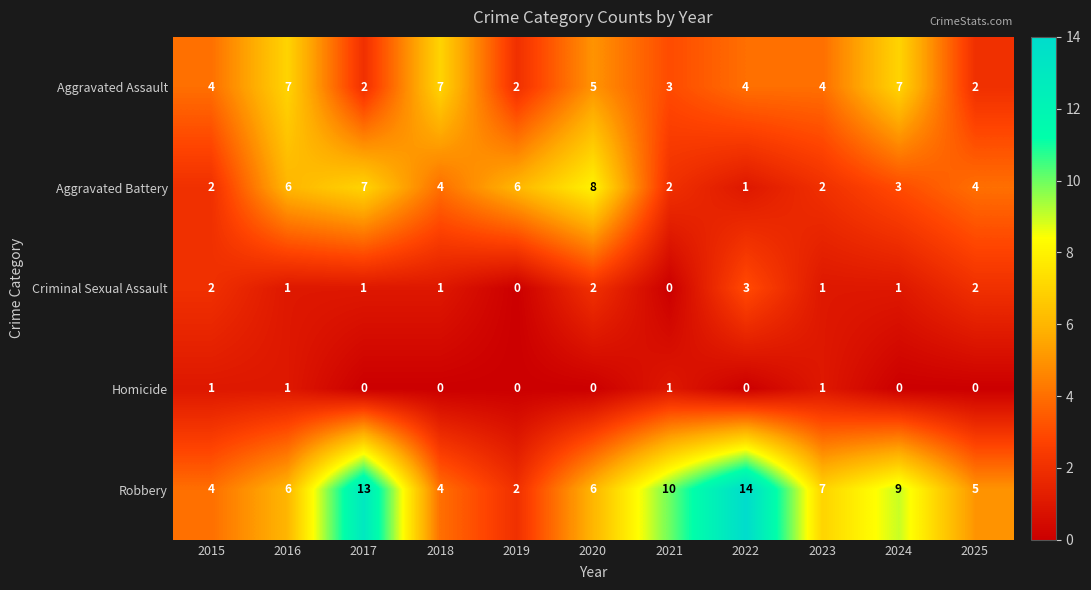

Which series has the largest range (max minus min)?

Robbery